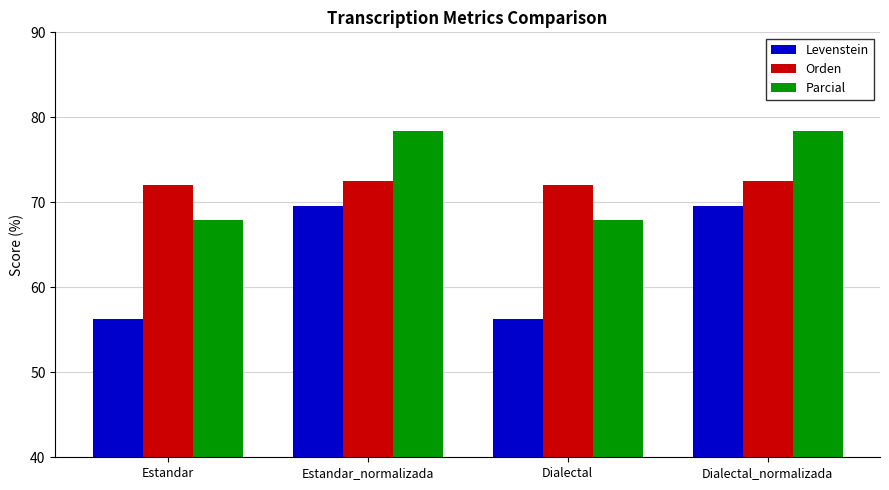

Is it true that Levenstein equals 17.8 at Dialectal?

False